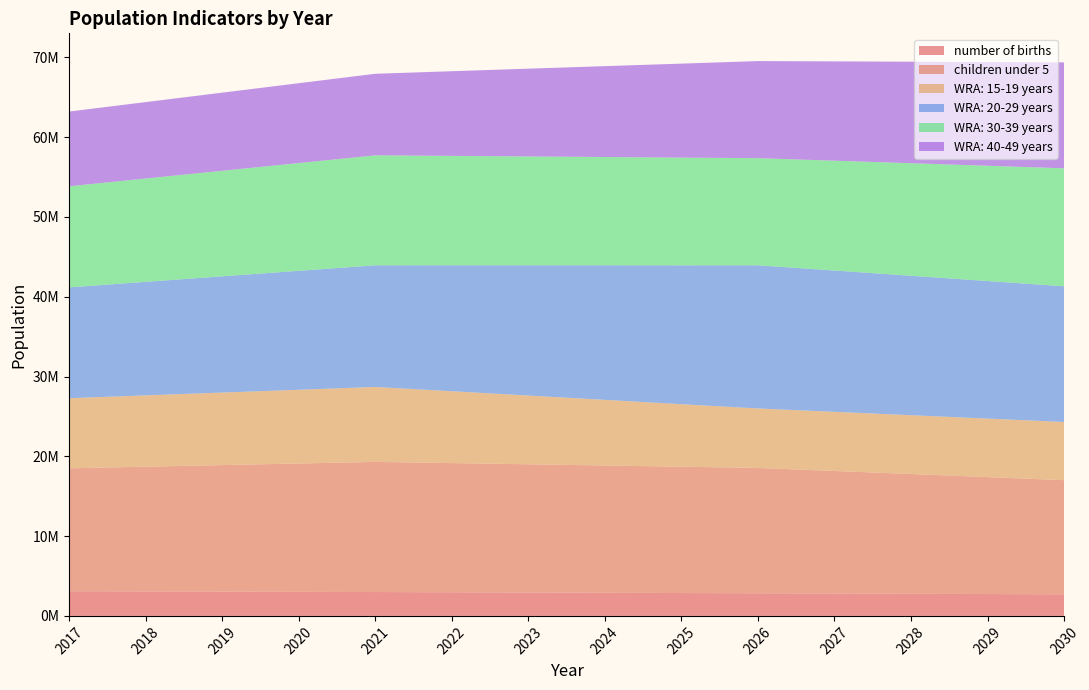

Reading left to right, extract all data points from this chart.

number of births: 3095470	3071259	3045241	3017266	2990677	2962144	2931643	2899255	2865008	2836142	2805541	2773236	2739273	2703670
children under 5: 15402200	15629400	15856600	16083800	16311000	16190600	16070200	15949800	15829400	15709000	15358200	15007400	14656600	14305800
WRA: 15-19 years: 8785700	8937400	9089100	9240800	9392500	9004300	8616100	8227900	7839700	7451500	7411700	7371900	7332100	7292300
WRA: 20-29 years: 13889200	14228400	14567600	14906800	15246000	15785700	16325400	16865100	17404800	17944500	17710400	17476300	17242200	17008100
WRA: 30-39 years: 12671800	12949600	13227400	13505200	13783000	13711700	13640400	13569100	13497800	13426500	13766300	14106100	14445900	14785700
WRA: 40-49 years: 9362400	9576800	9791200	10005600	10220000	10609600	10999200	11388800	11778400	12168000	12445000	12722000	12999000	13276000